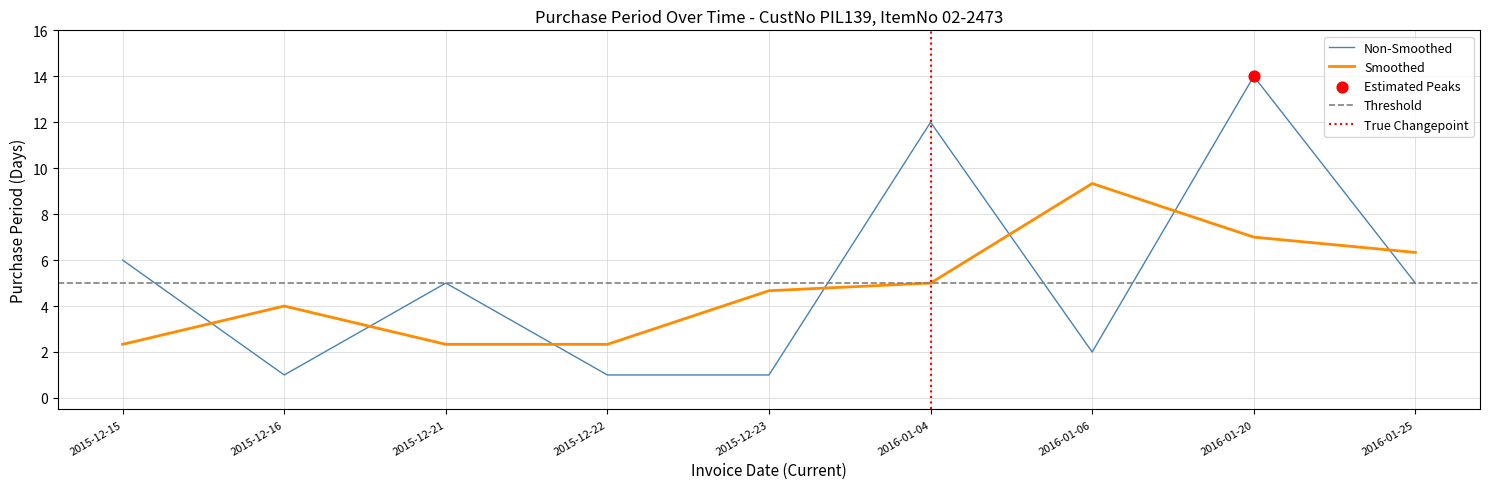

Between 2015-12-15 and 2016-01-20, which is larger?

2016-01-20